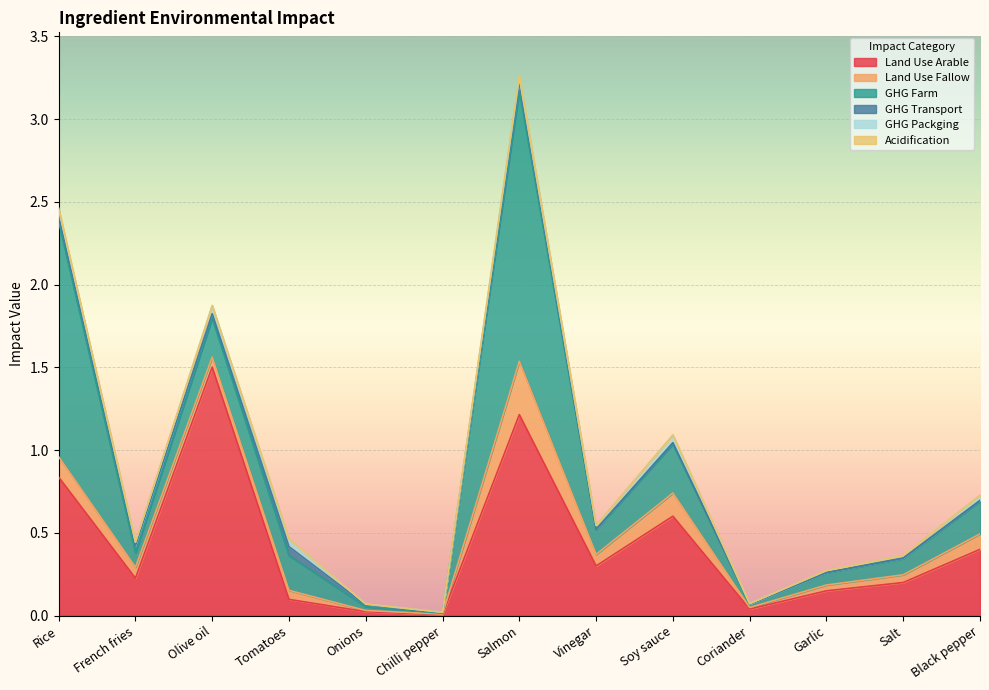

What is the average value of the Land Use Arable series?

0.4